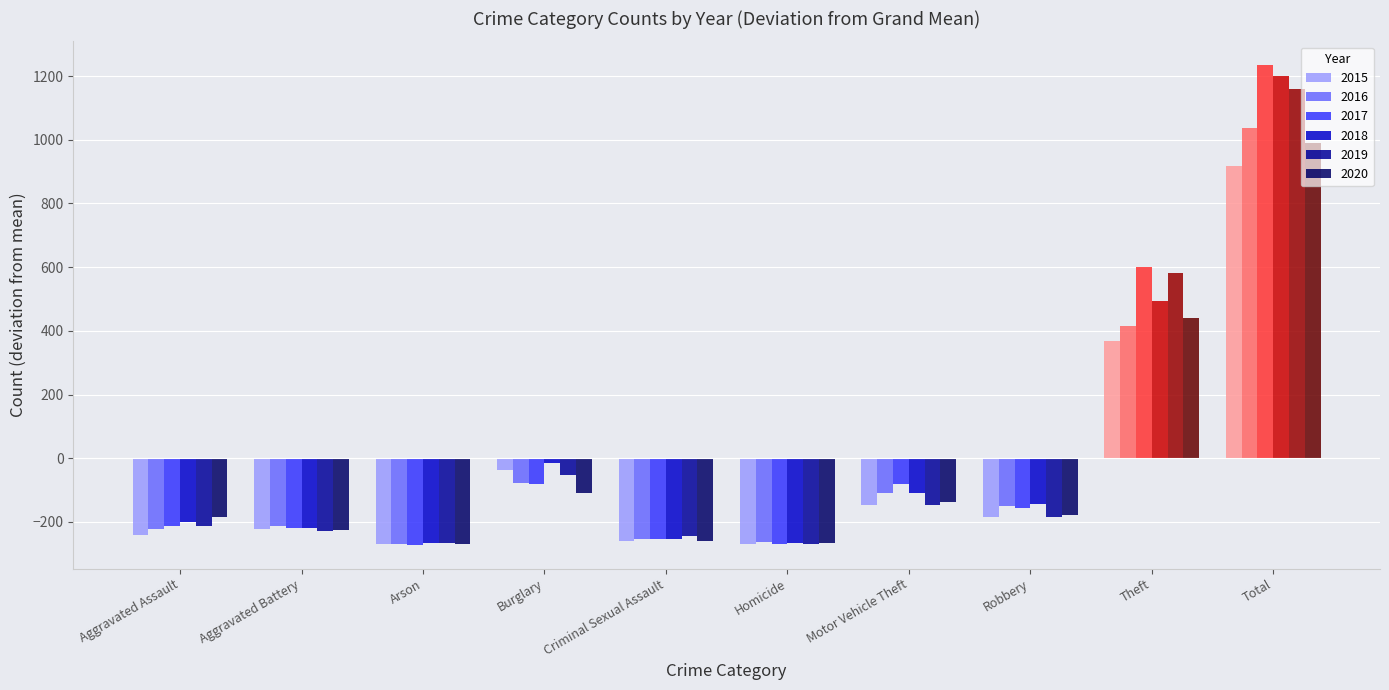

What position from the right is Robbery?

3